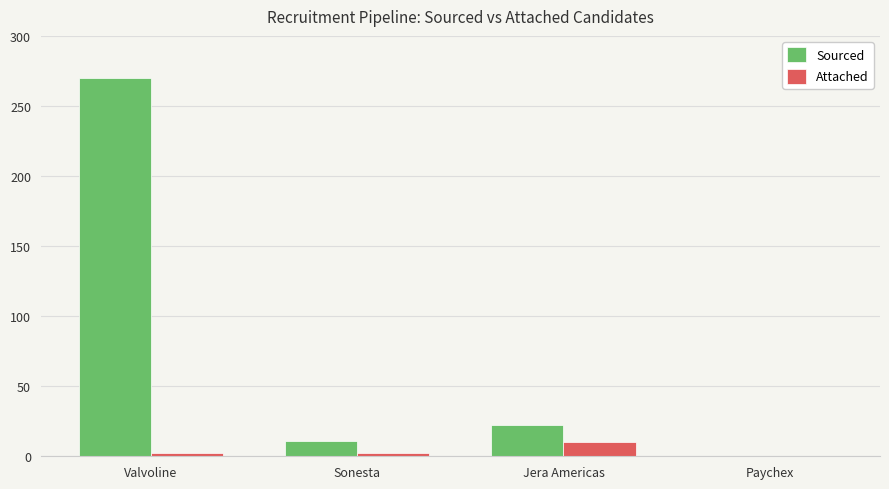

What is the difference between the Attached values at Sonesta and Jera Americas?

8